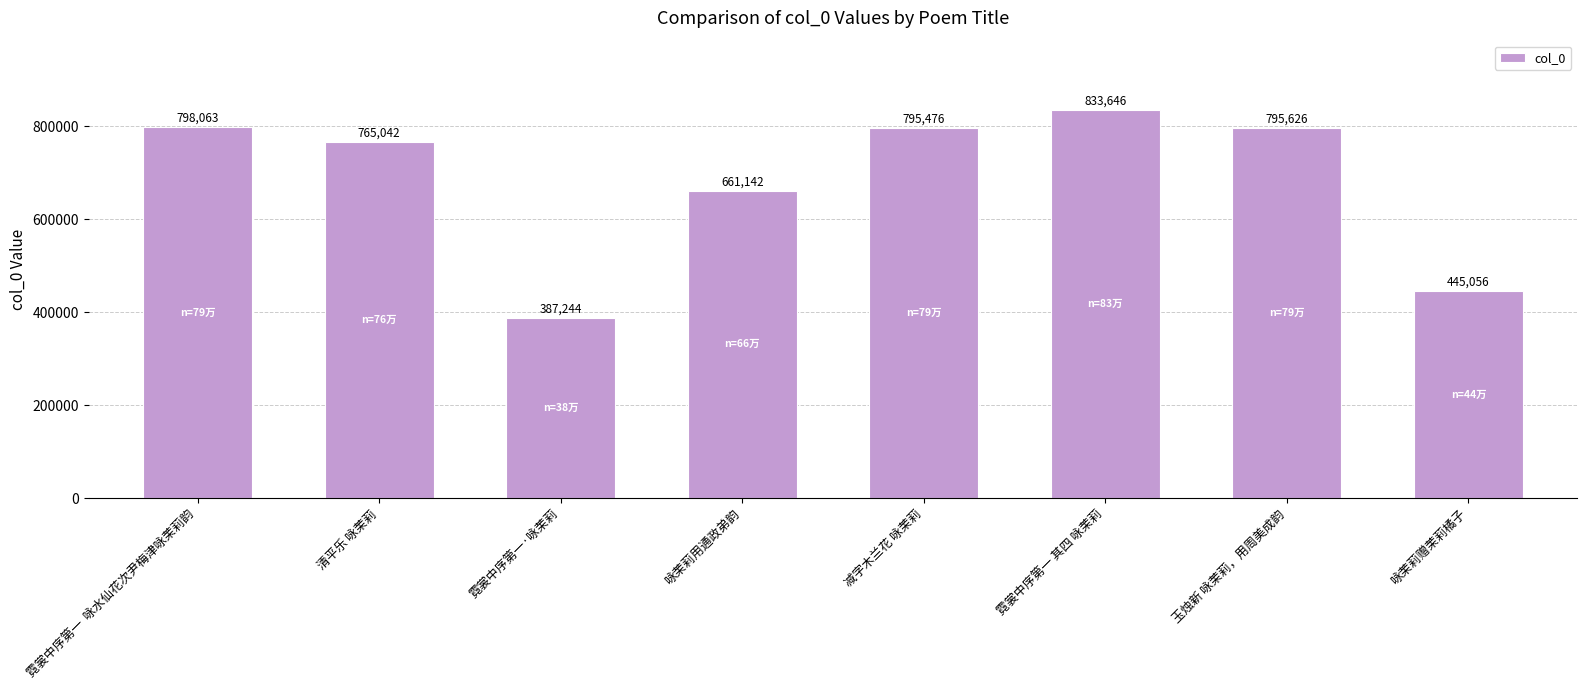

Rank the categories by value from highest to lowest.

霓裳中序第一 其四 咏茉莉, 霓裳中序第一  咏水仙花次尹梅津咏茉莉韵, 玉烛新 咏茉莉，用周美成韵, 减字木兰花 咏茉莉, 清平乐 咏茉莉, 咏茉莉用通政弟韵, 咏茉莉赠茉莉橘子, 霓裳中序第一·咏茉莉